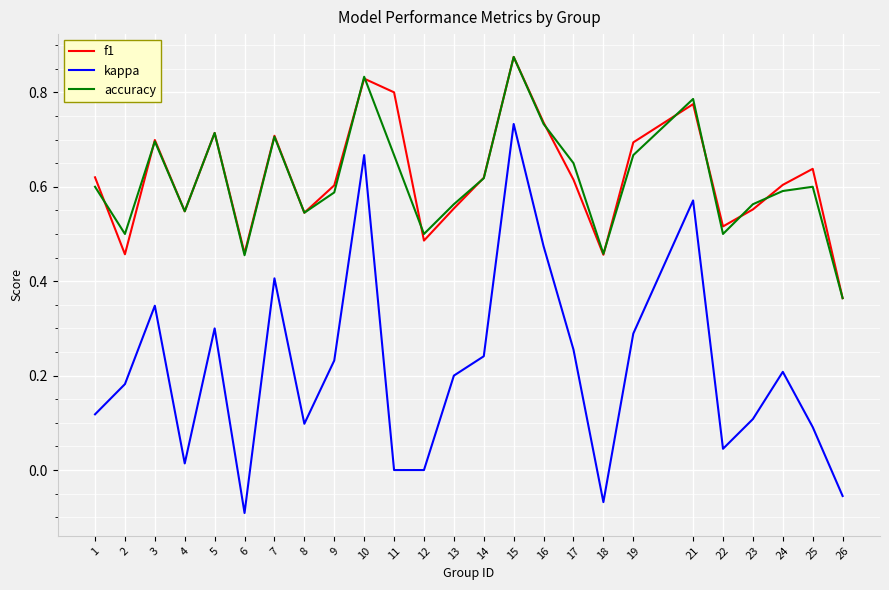

Between 4 and 7, which series saw the biggest shift?

kappa